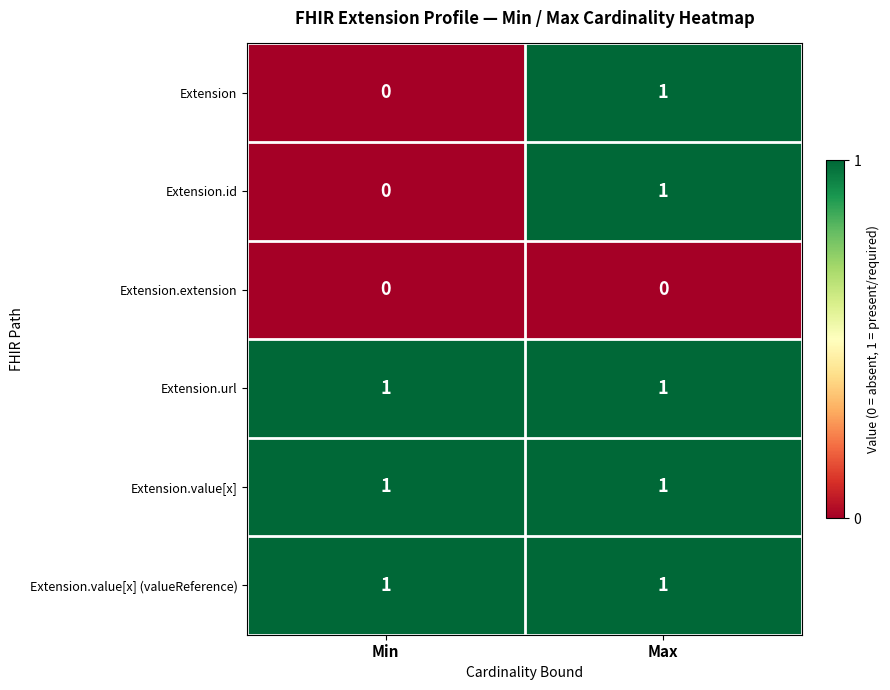

Reading right to left, extract all data points from this chart.

Extension: 1	0
Extension.id: 1	0
Extension.extension: 0	0
Extension.url: 1	1
Extension.value[x]: 1	1
Extension.value[x] (valueReference): 1	1